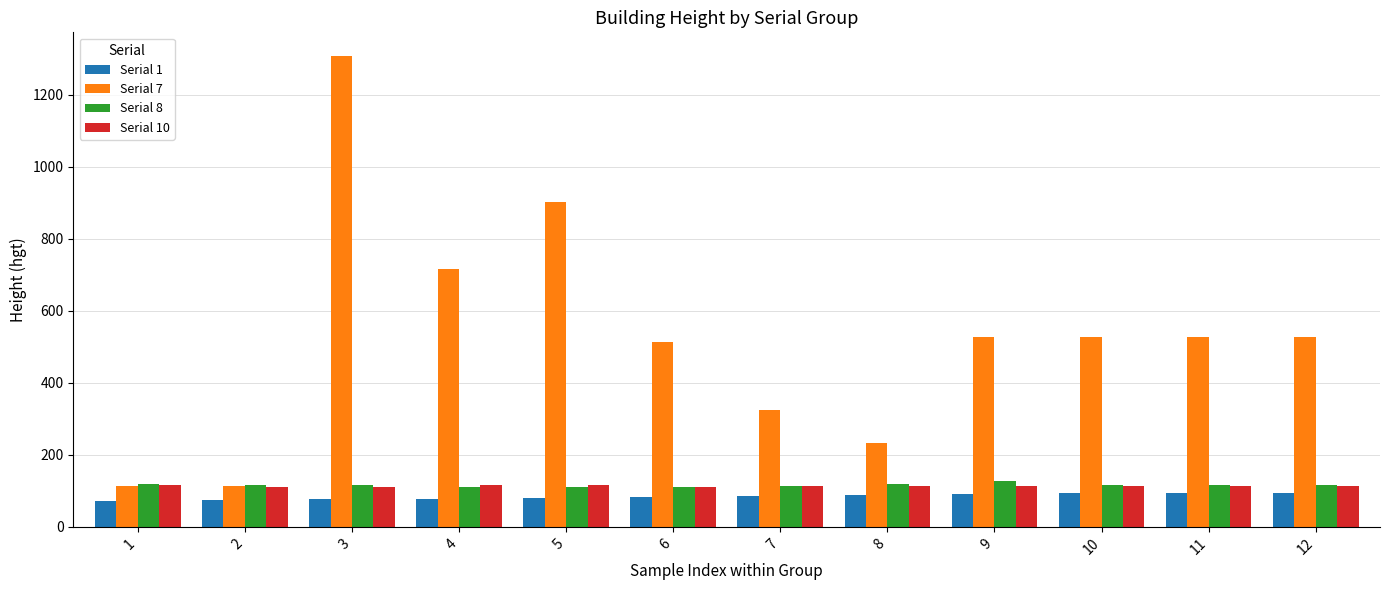

What is the spread (max minus min) of values at 2?

41.5